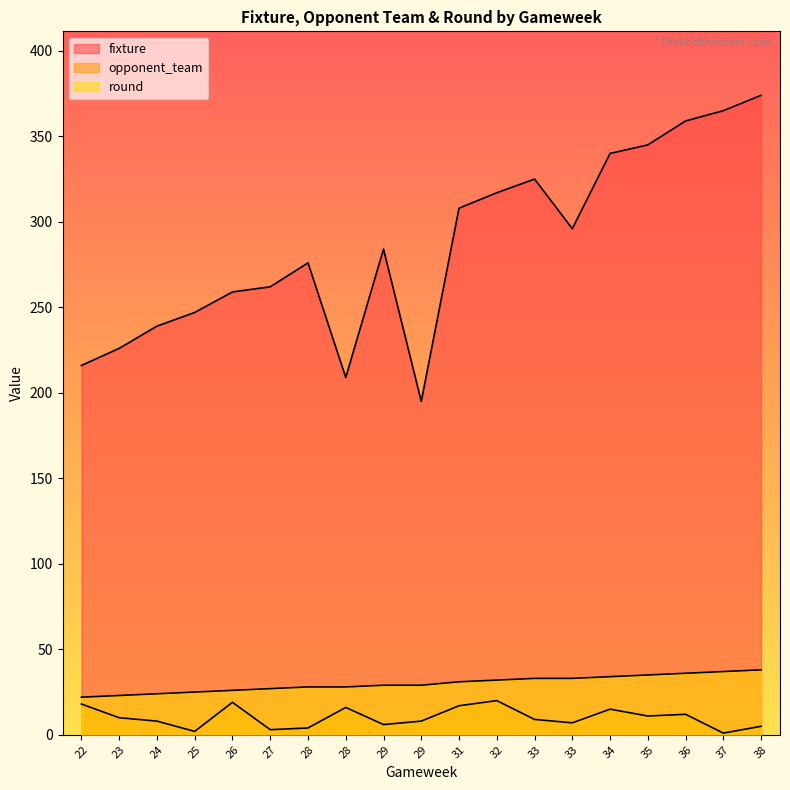

Is the value of round at 22 greater than the value of opponent_team at 34?

Yes